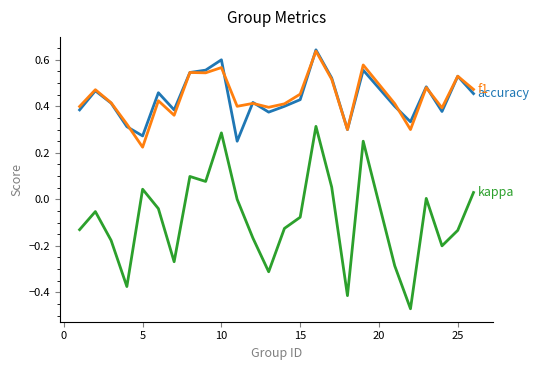

Count the number of categories in the chart.

25